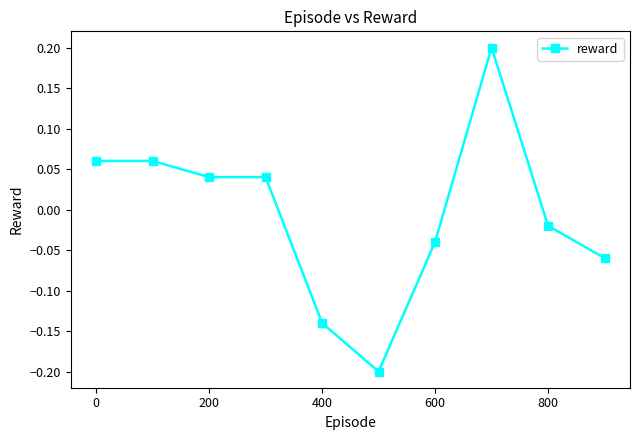

What is the smallest value displayed?

-0.2